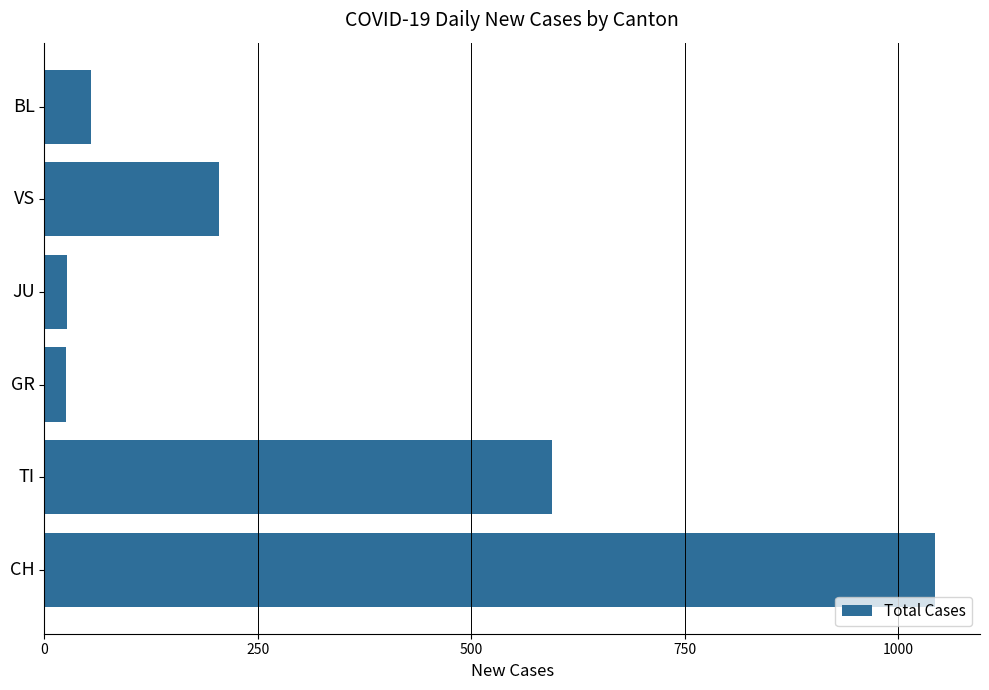

What is the maximum value shown in the chart?

1044